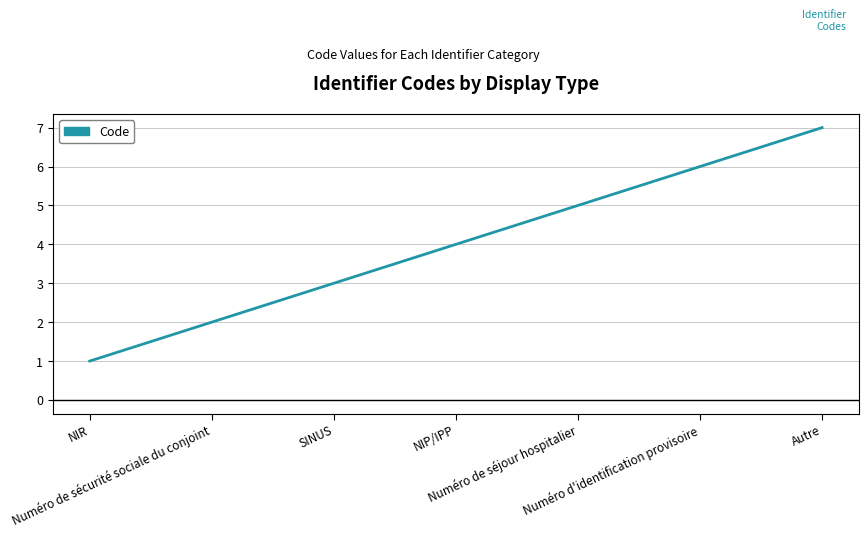

Reading left to right, extract all data points from this chart.

1	2	3	4	5	6	7